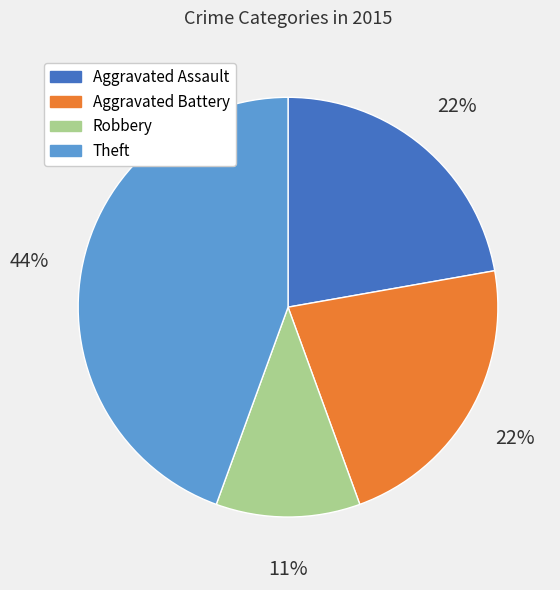

Do Aggravated Battery and Theft together represent more than half of the pie?

Yes